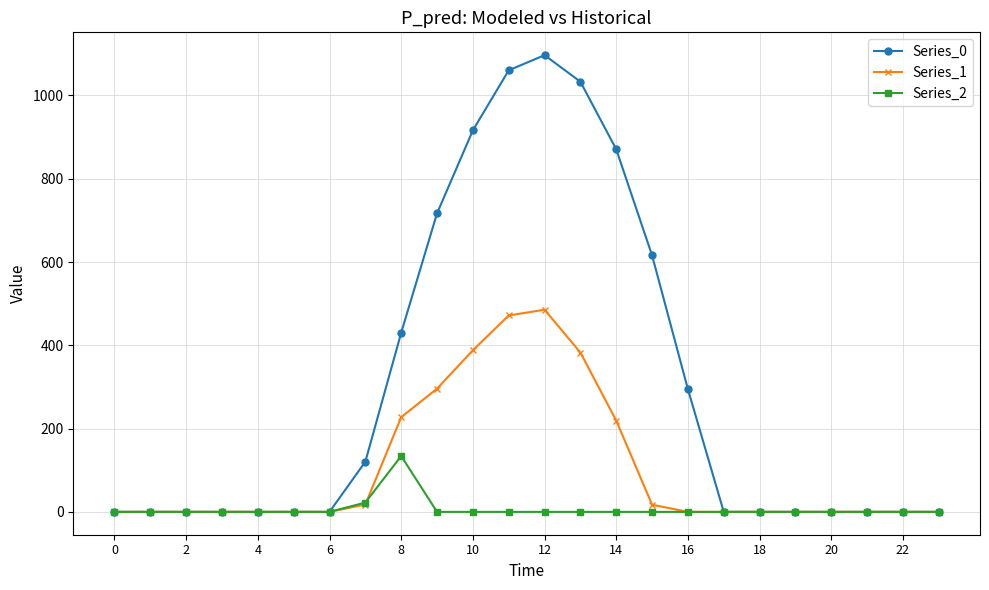

What is the highest value of the Series_2 series?

134.2